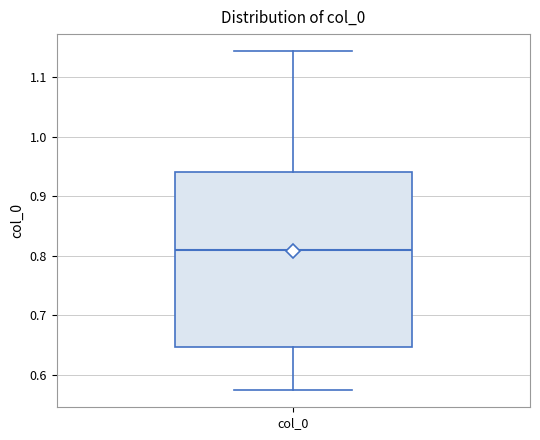

Transcribe this box plot: give where the median line is, the range the box spans, and where the two whiskers end, as read against the y-axis. The values are not printed on the chart, so give them approximately, as read against the axis.

median 0.81, box 0.65 to 0.94, whiskers 0.57 to 1.14